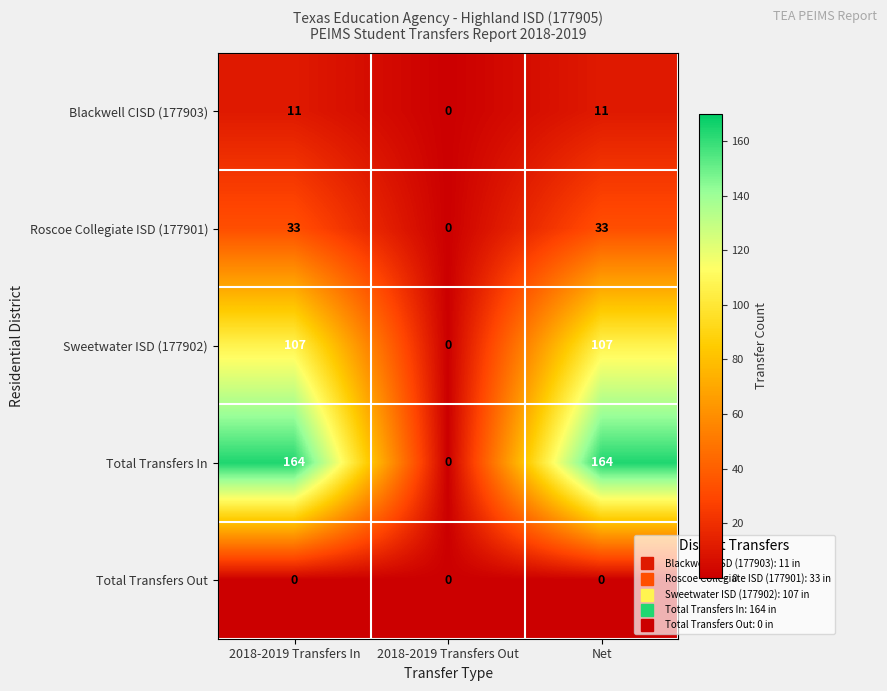

Rank the series at 2018-2019 Transfers In from highest to lowest value.

Total Transfers In, Sweetwater ISD (177902), Roscoe Collegiate ISD (177901), Blackwell CISD (177903), Total Transfers Out